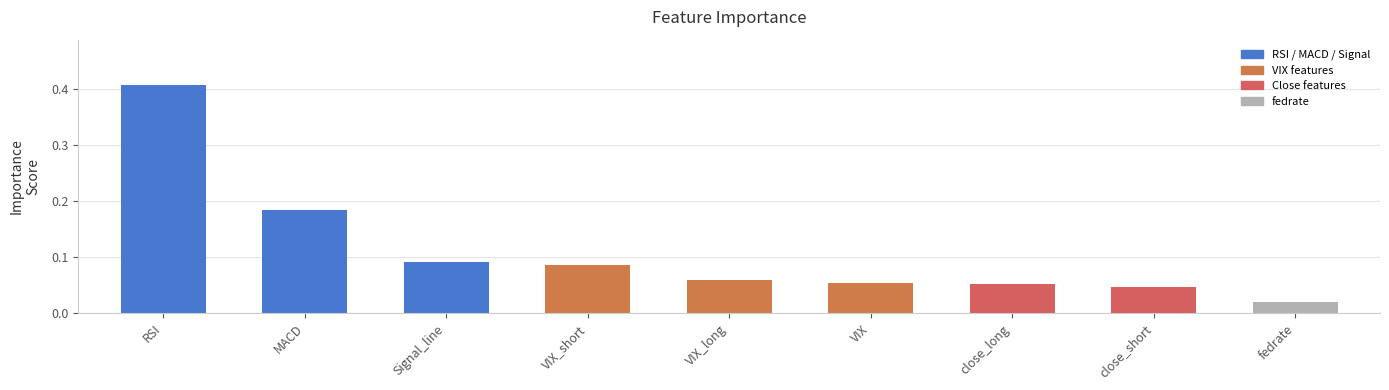

Which has a higher value, MACD or fedrate?

MACD